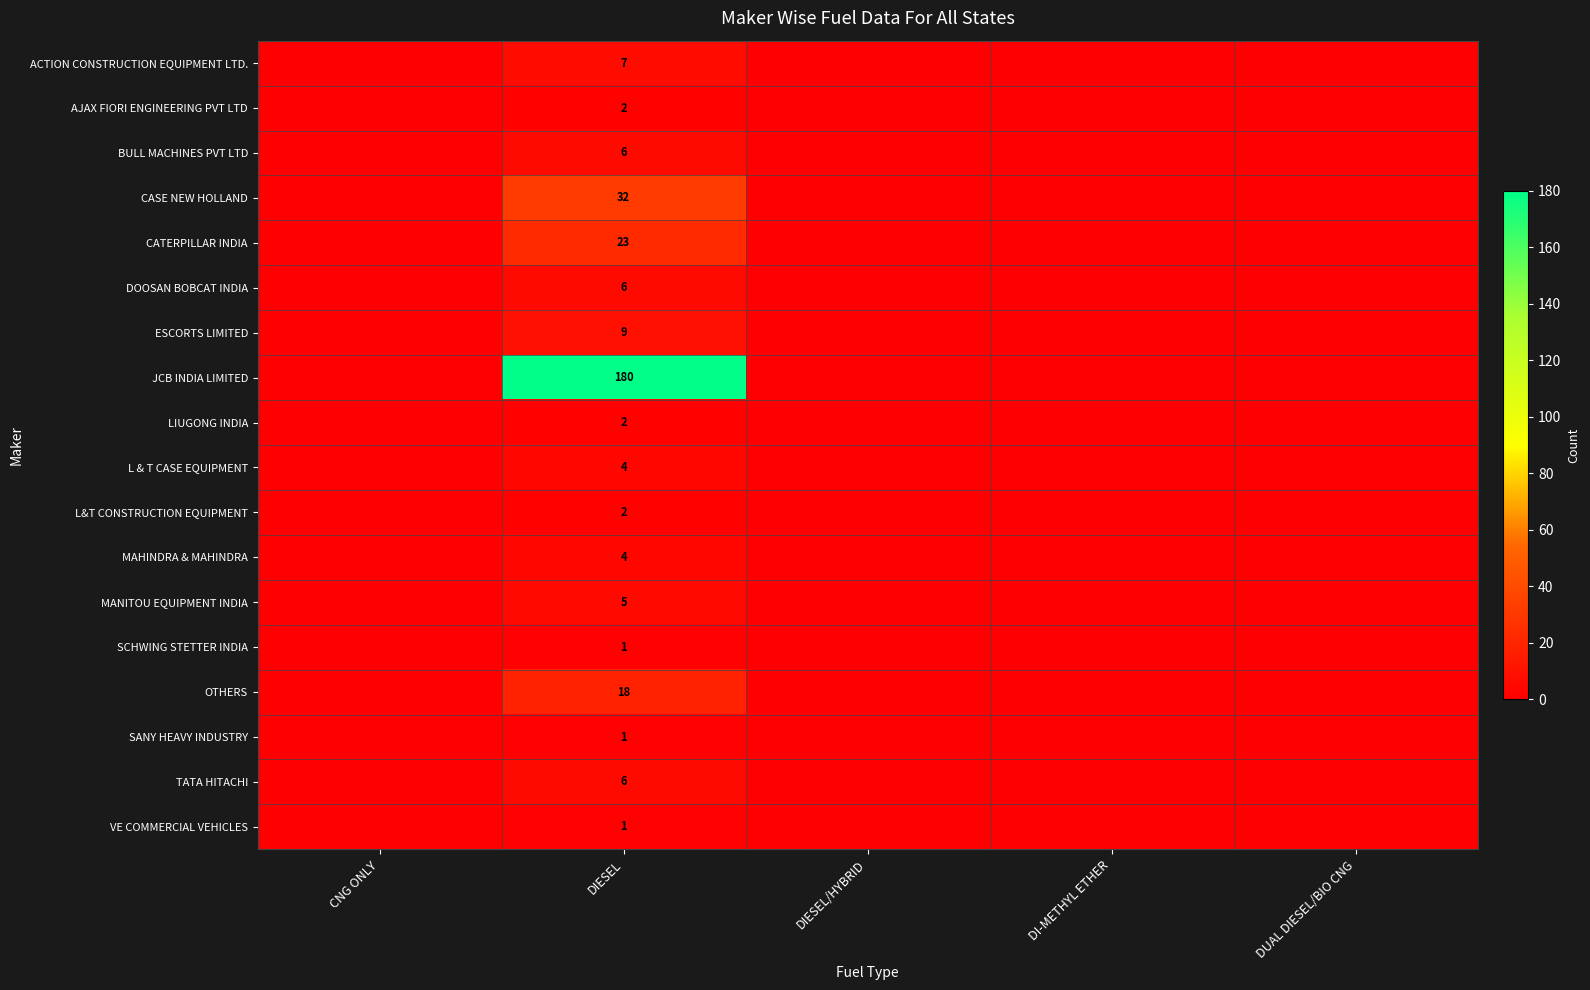

The JCB INDIA LIMITED series shows 180 at DIESEL. True or false?

True